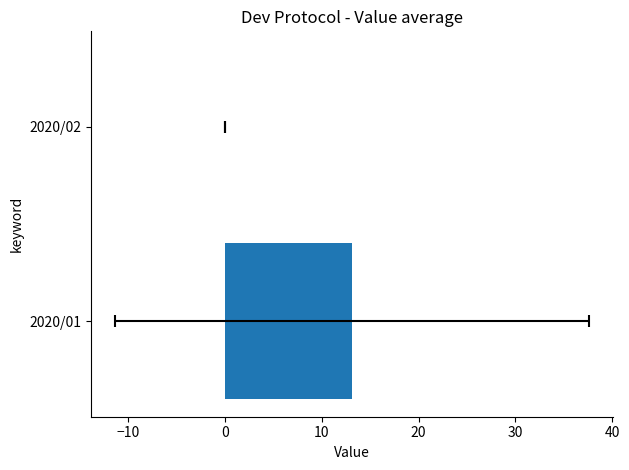

Which has a higher value, −20 or −10?

−20